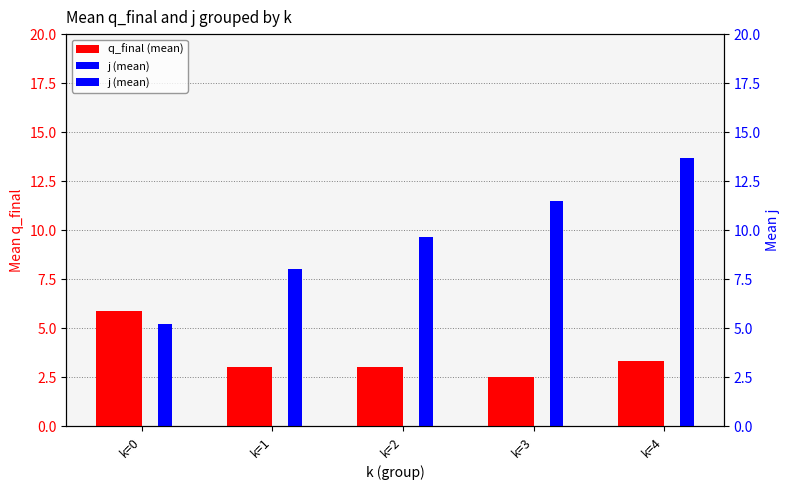

What is the average value of the j (mean) series?

9.6